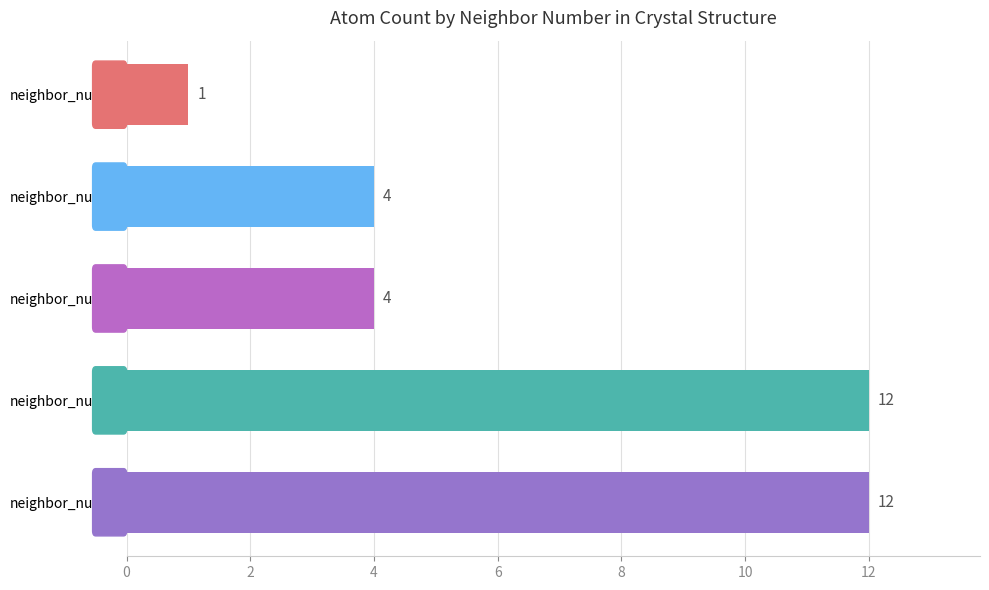

Which label corresponds to the smallest value in the chart?

neighbor_num=0